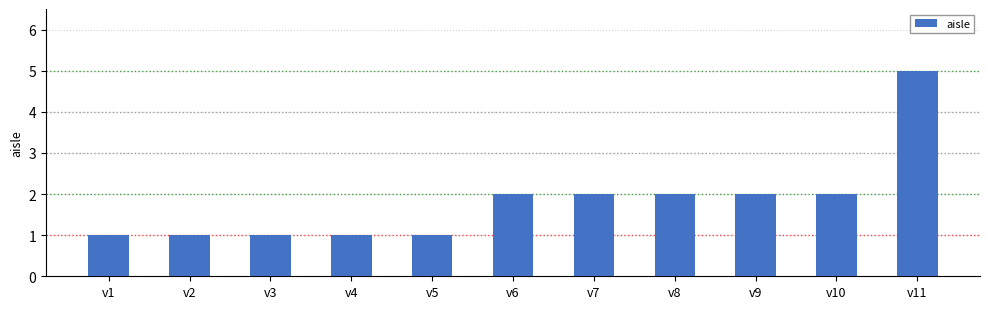

What is the approximate value at v11?

5